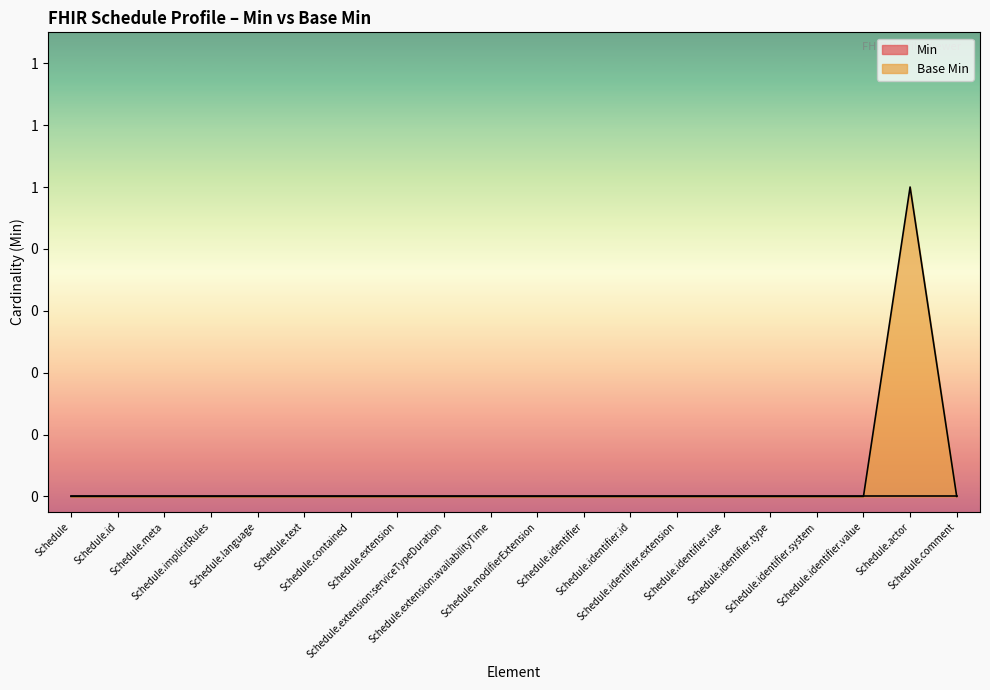

Is it true that the value at Schedule.extension:availabilityTime is 0?

True